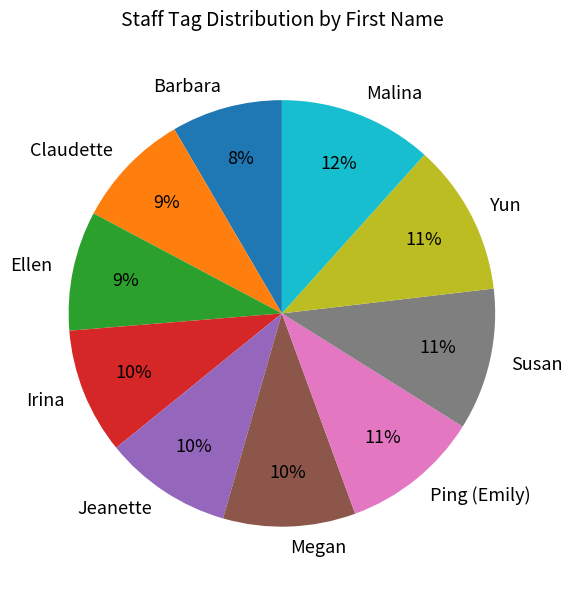

What percentage is the Jeanette slice, to the nearest percent?

10%